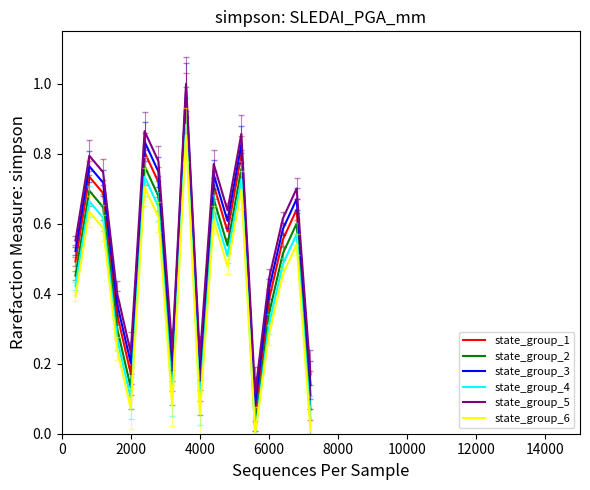

True or false: state_group_2 and state_group_5 cross at least once.

False